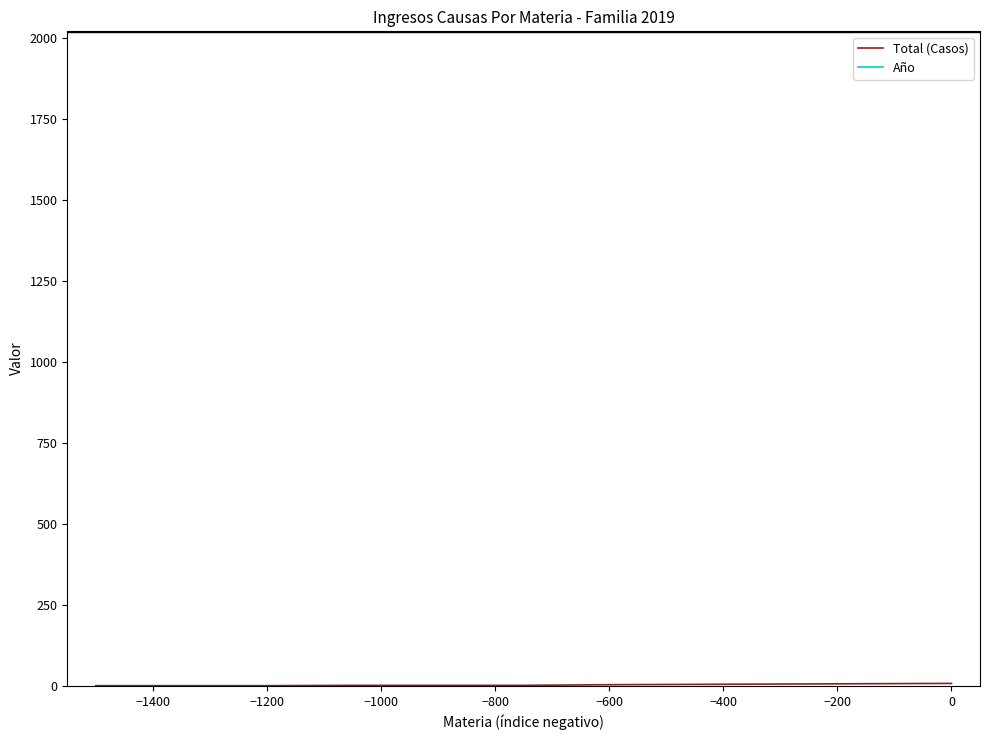

What position from the left is −1000?

4